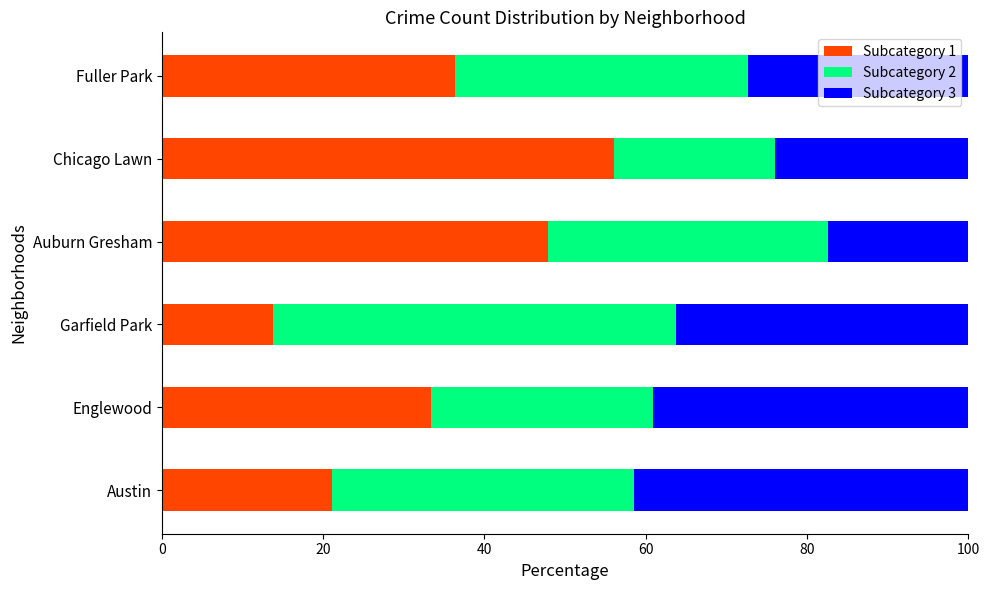

What is the sum of the Subcategory 1 values at Fuller Park and Chicago Lawn?

92.4